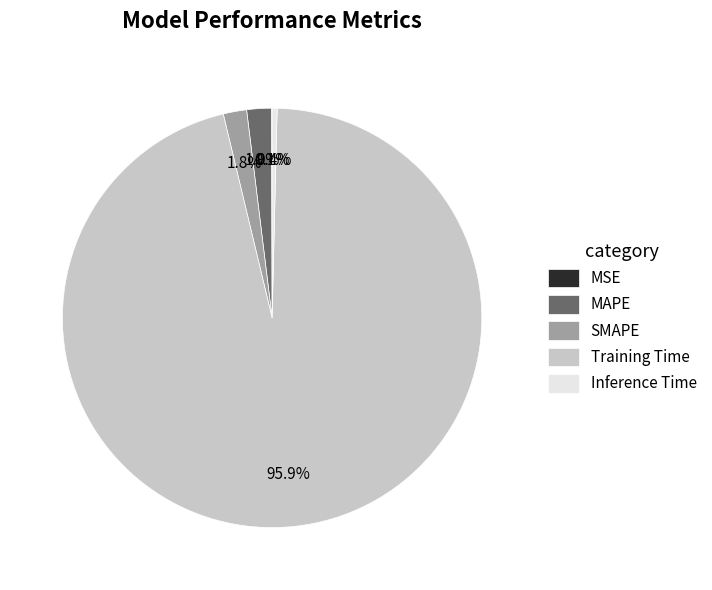

What is the largest slice in the pie chart?

Training Time